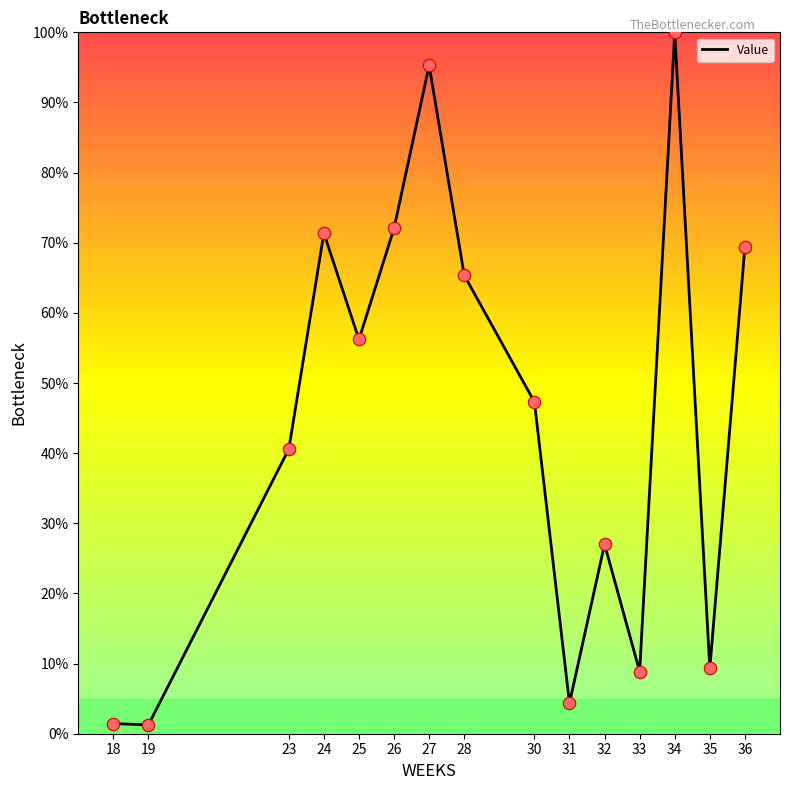

What is the change in value from 30 to 36?

+22.1